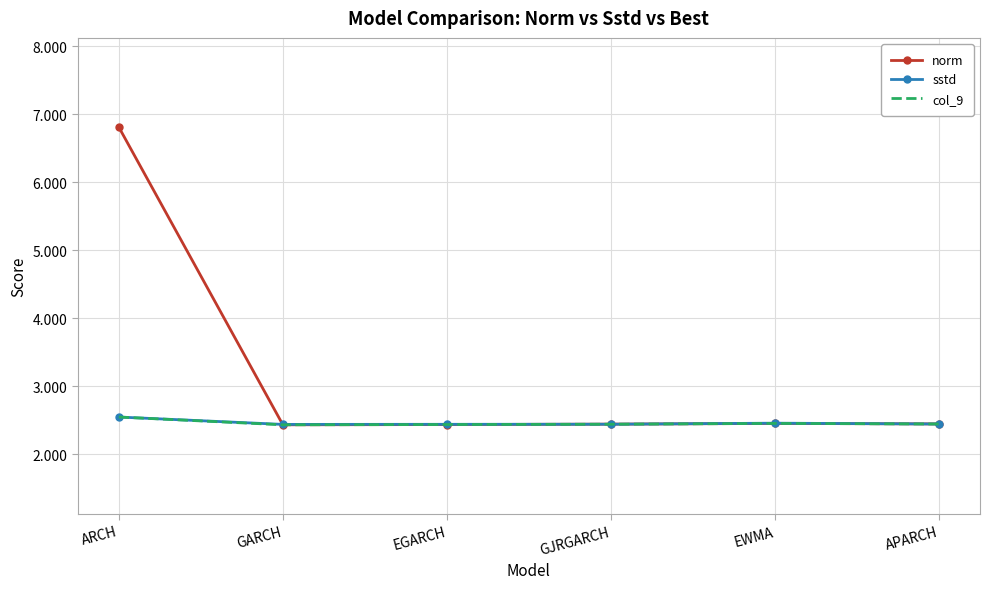

Read the col_9 value at EGARCH.

2.4